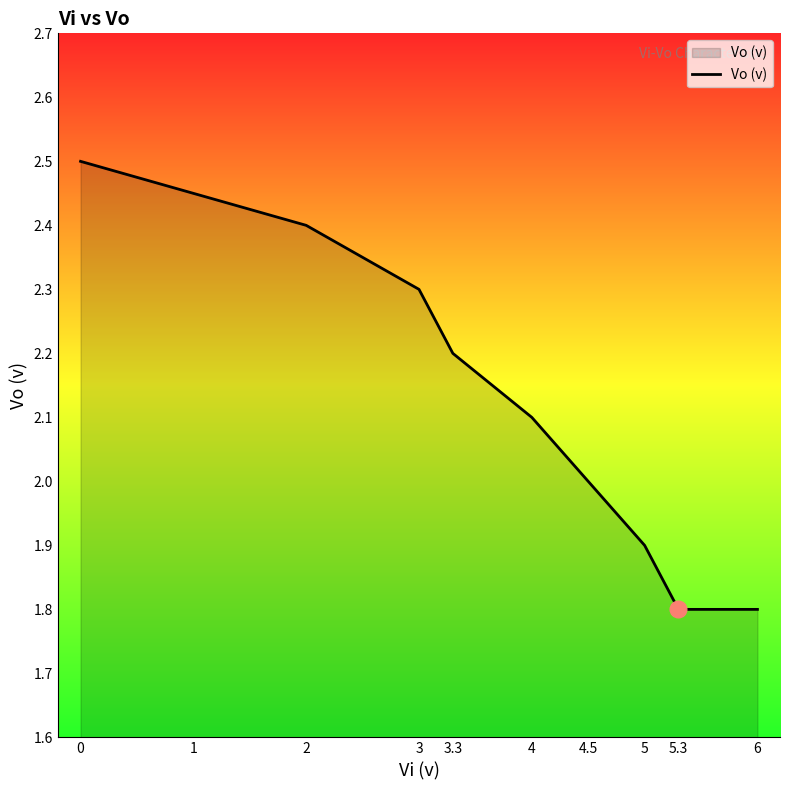

The value at 4.5 is 3.4. True or false?

False